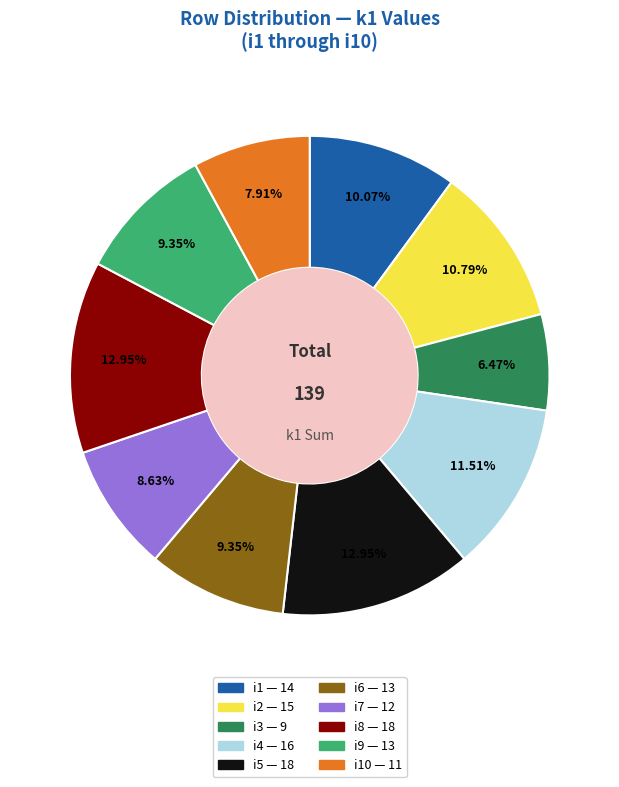

Does any single category account for the majority?

No